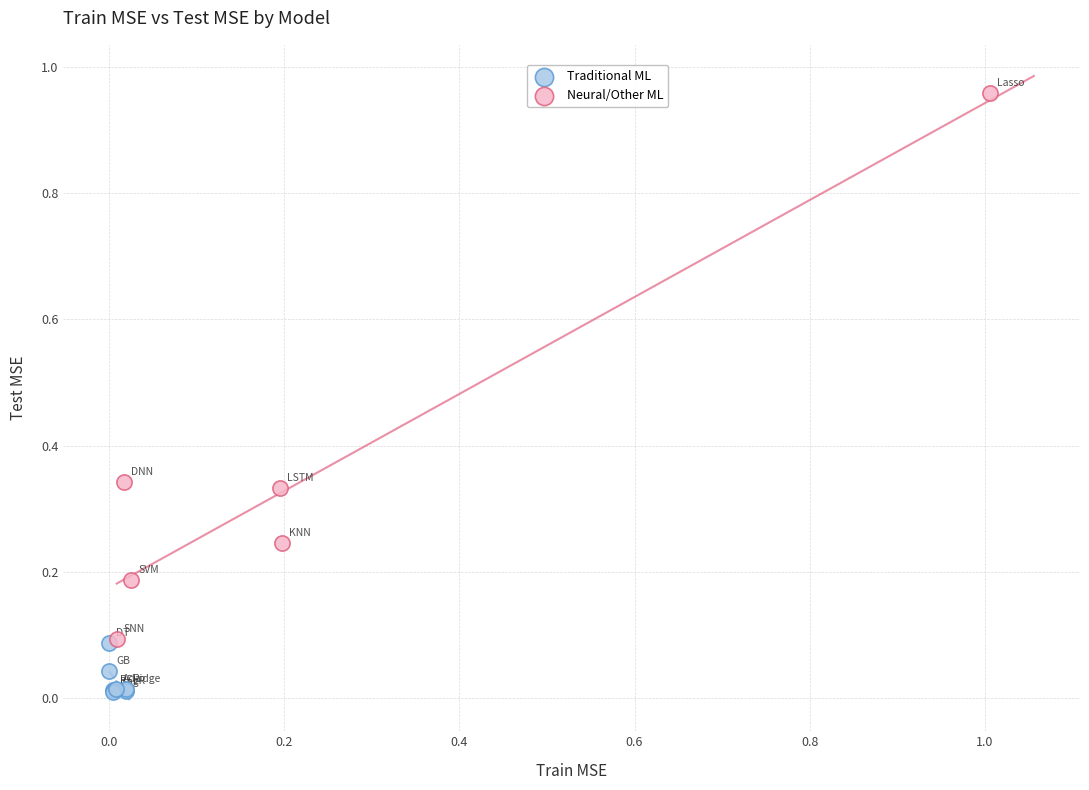

Which series contains the highest Y value?

Neural/Other ML